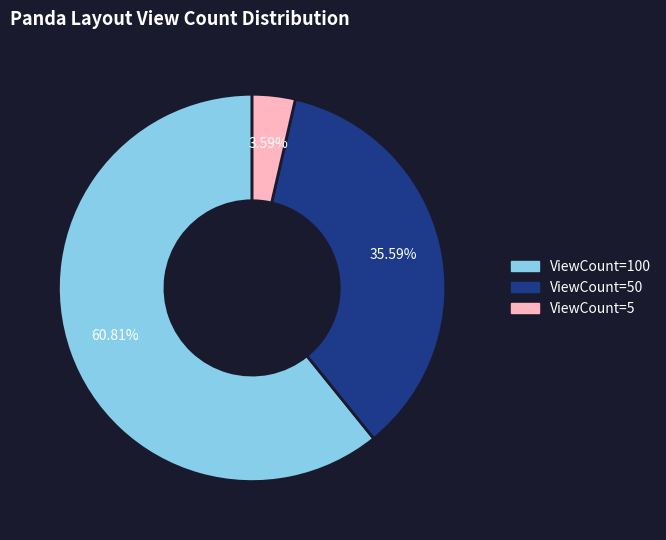

What is the ratio of the value at ViewCount=50 to the value at ViewCount=100?

0.6